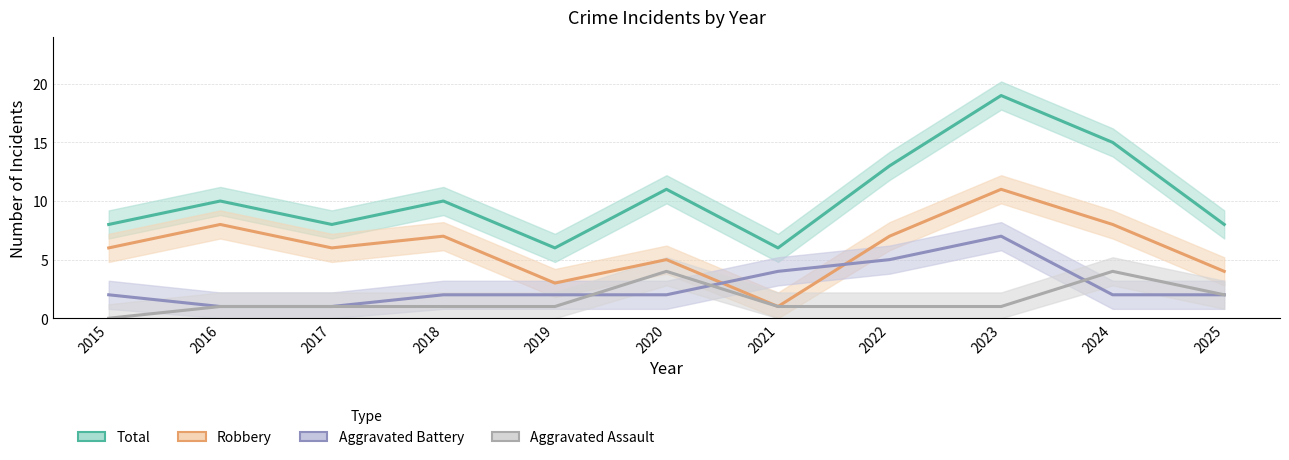

How many values in the Aggravated Battery series are below 2?

2